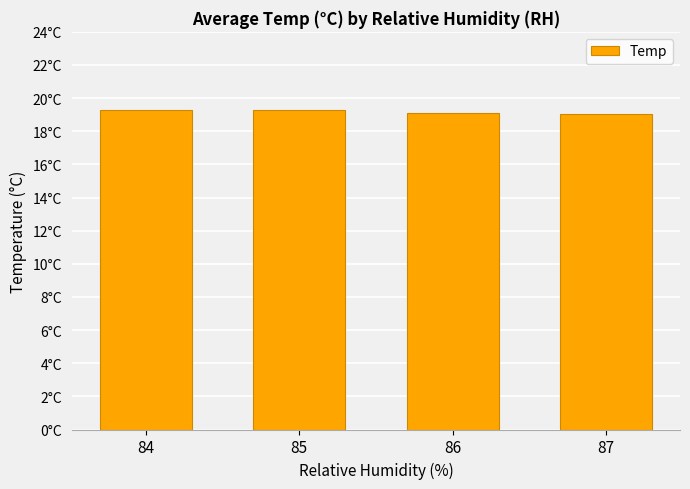

Reading left to right, list all the values displayed in this chart.

84=19.3	85=19.3	86=19.1	87=19.0